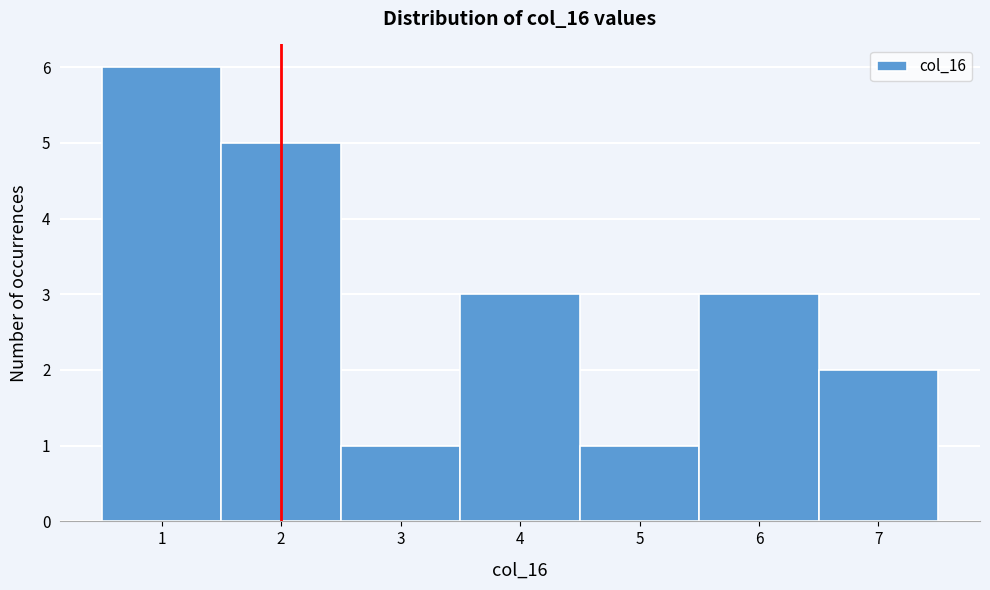

Reading left to right, transcribe this chart: for each bar, give the range it covers on the x-axis and its height. The values are not printed on the chart, so give them approximately, as read against the axis.

0.5 to 1.5: 6
1.5 to 2.5: 5
2.5 to 3.5: 1
3.5 to 4.5: 3
4.5 to 5.5: 1
5.5 to 6.5: 3
6.5 to 7.5: 2